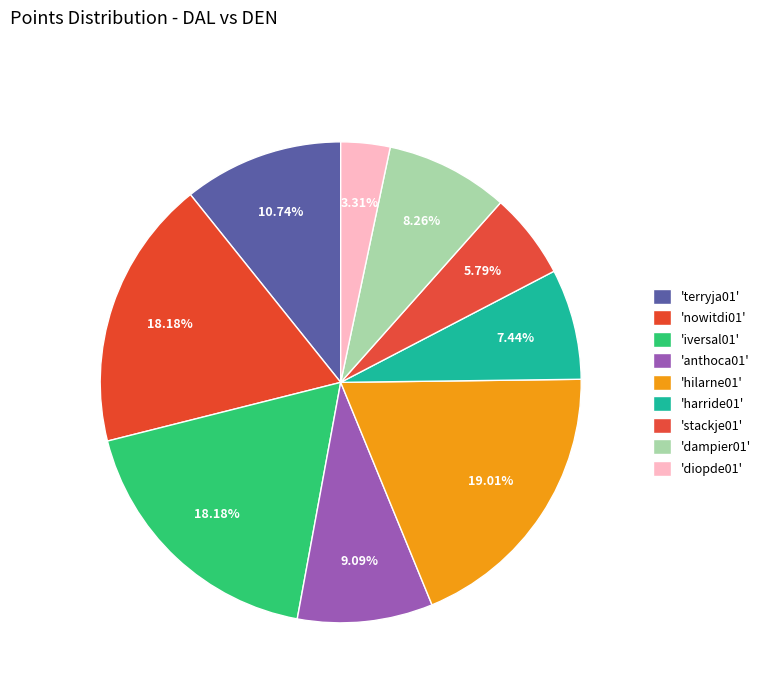

Count the number of slices in the pie.

9